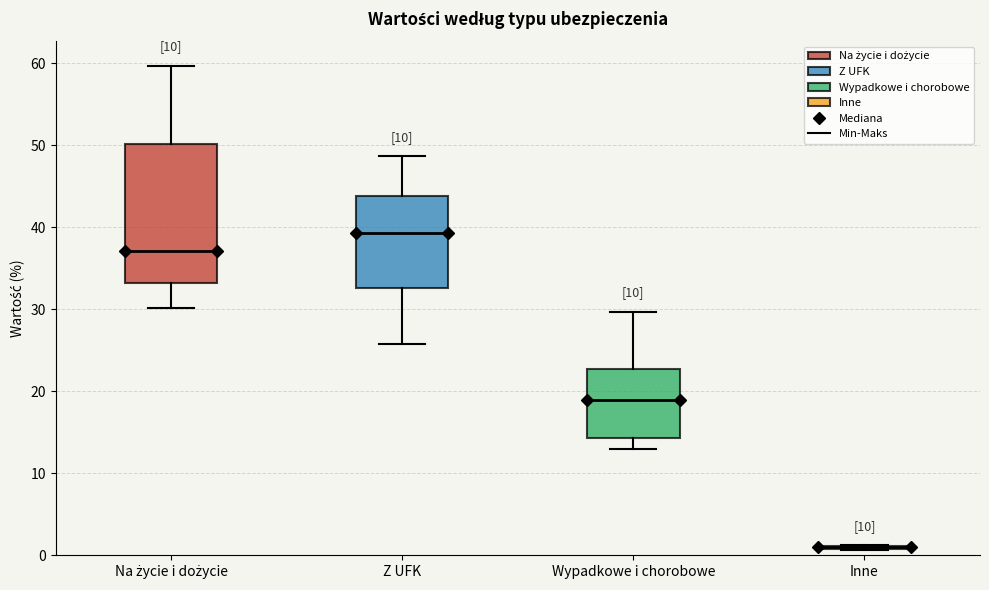

Reading left to right, transcribe this box plot: for each box, give where its median line is, the range the box spans, and where its two whiskers end, as read against the y-axis. The values are not printed on the chart, so give them approximately, as read against the axis.

Na życie i dożycie: median 37, box 33 to 50, whiskers 30 to 60
Z UFK: median 39, box 33 to 44, whiskers 26 to 49
Wypadkowe i chorobowe: median 19, box 14 to 23, whiskers 13 to 30
Inne: box collapsed to a line at 1, whiskers 1 to 1